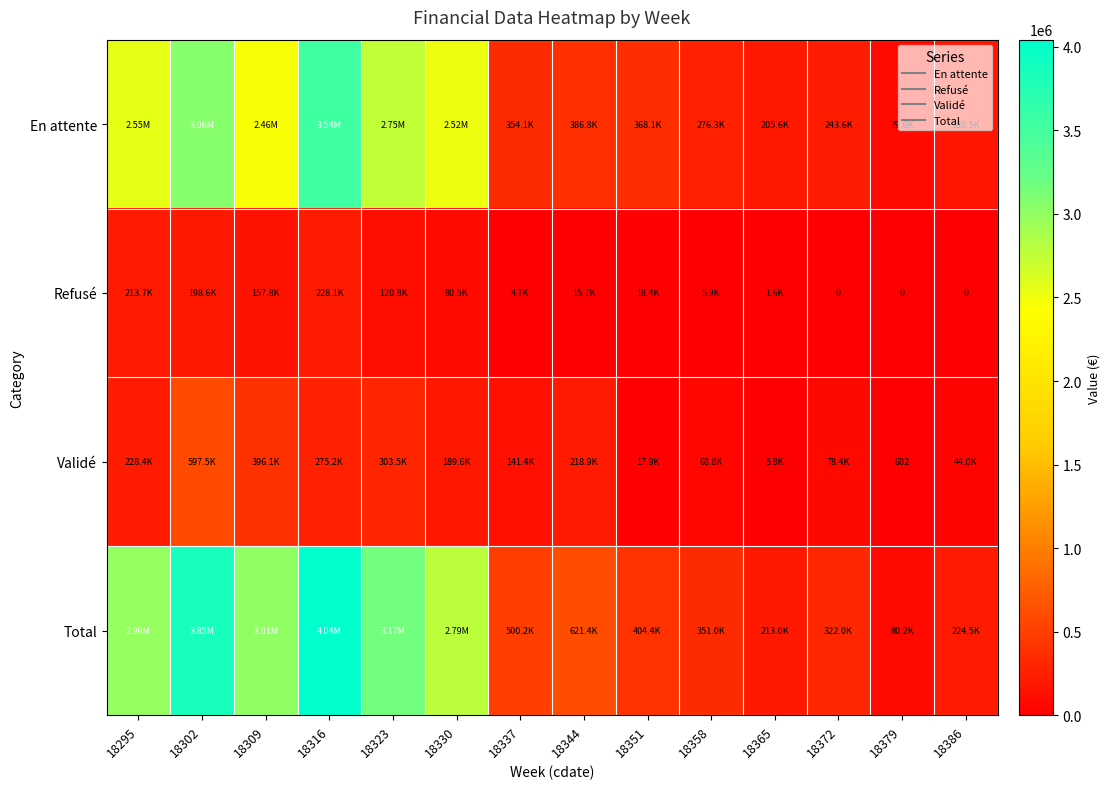

Which series has the largest range (max minus min)?

Total